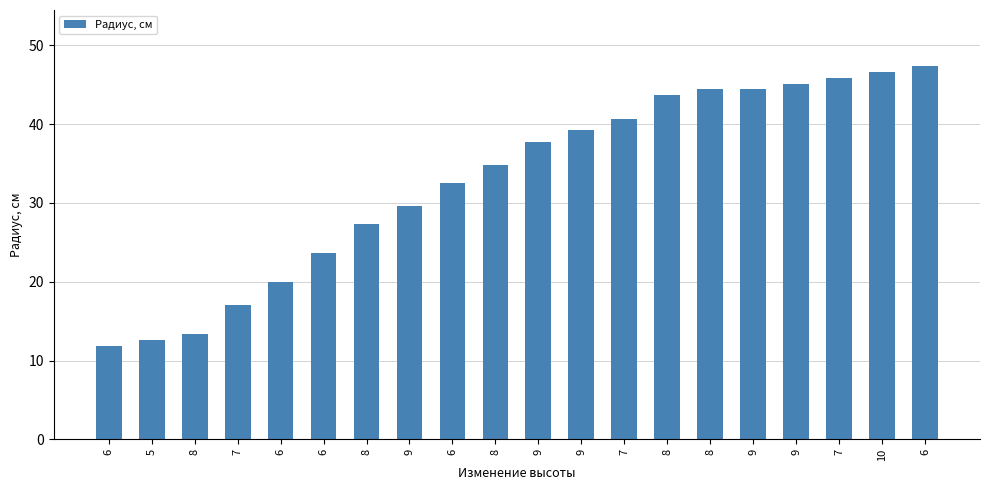

Which has a higher value, 9 or 9?

9